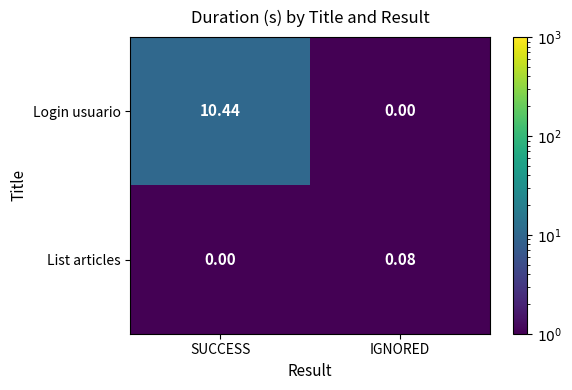

Rank the series by their average value, from highest to lowest.

Login usuario, List articles